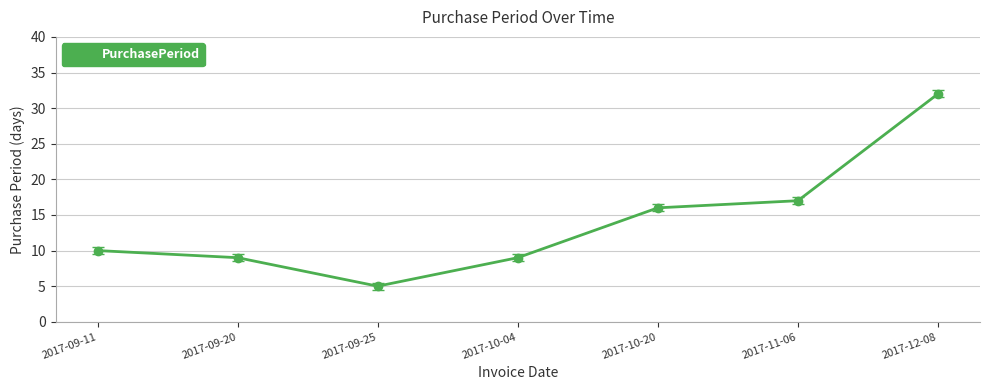

How many data points does each series have?

7